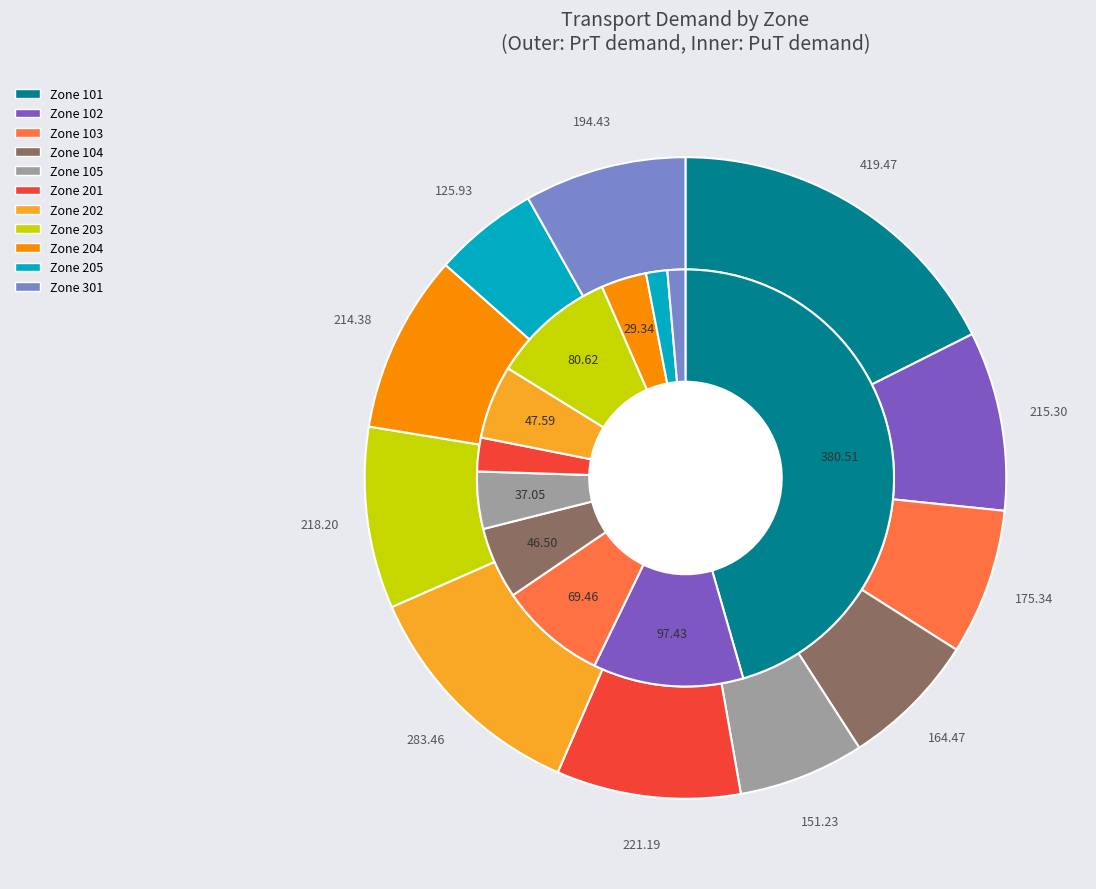

Which slice is the largest?

101